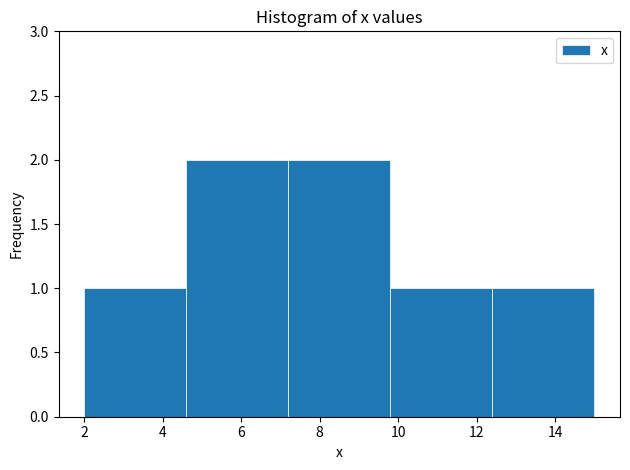

Reading left to right, list every bar in this chart as the range it spans on the x-axis followed by its height. The values are not printed on the chart, so give them approximately, as read against the axis.

2.0 to 4.6: 1
4.6 to 7.2: 2
7.2 to 9.8: 2
9.8 to 12.4: 1
12.4 to 15.0: 1